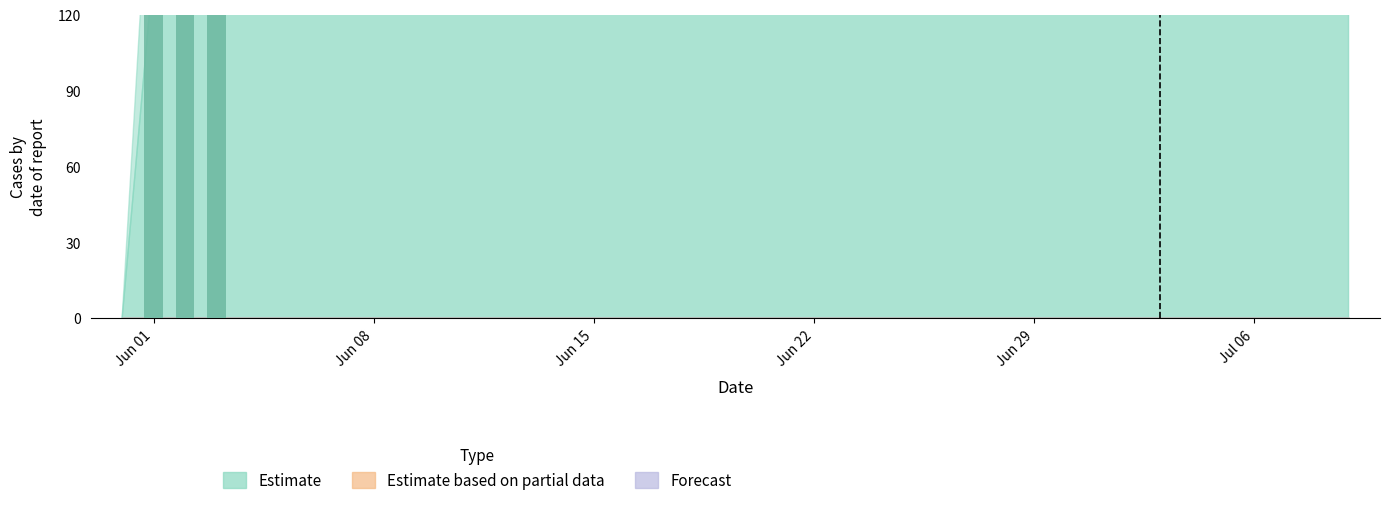

The value of Forecast at 2020-07-09 is 0. True or false?

True